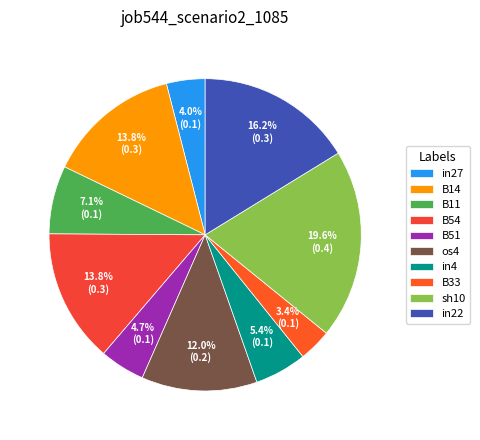

How many segments does this pie chart have?

10